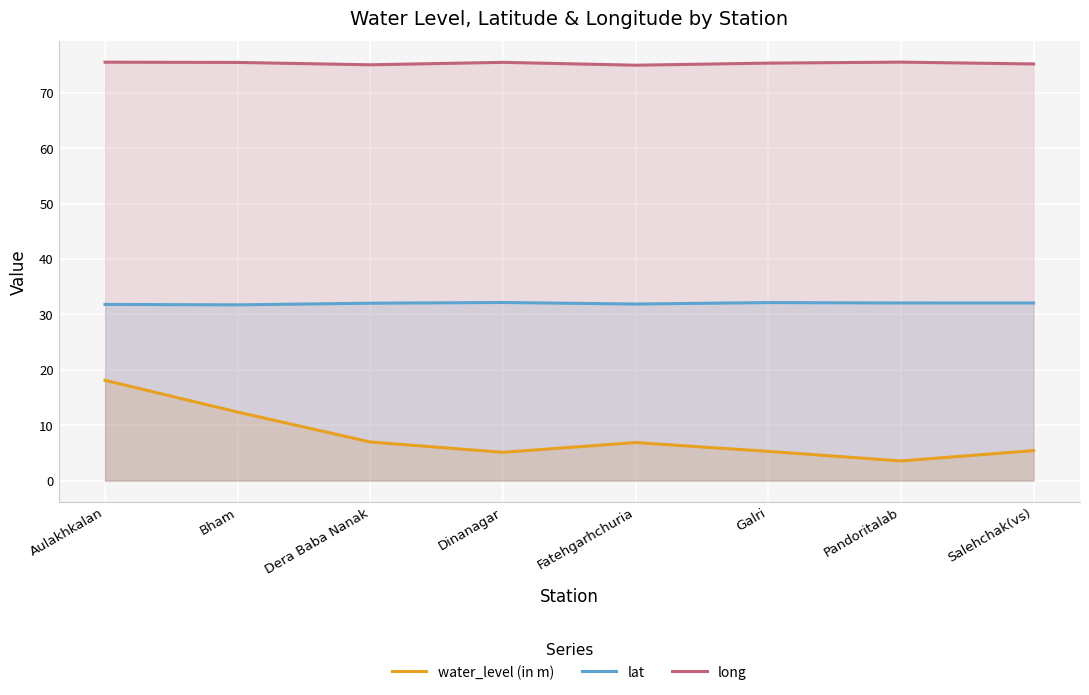

List the series in order of their overall mean, lowest first.

water_level (in m), lat, long